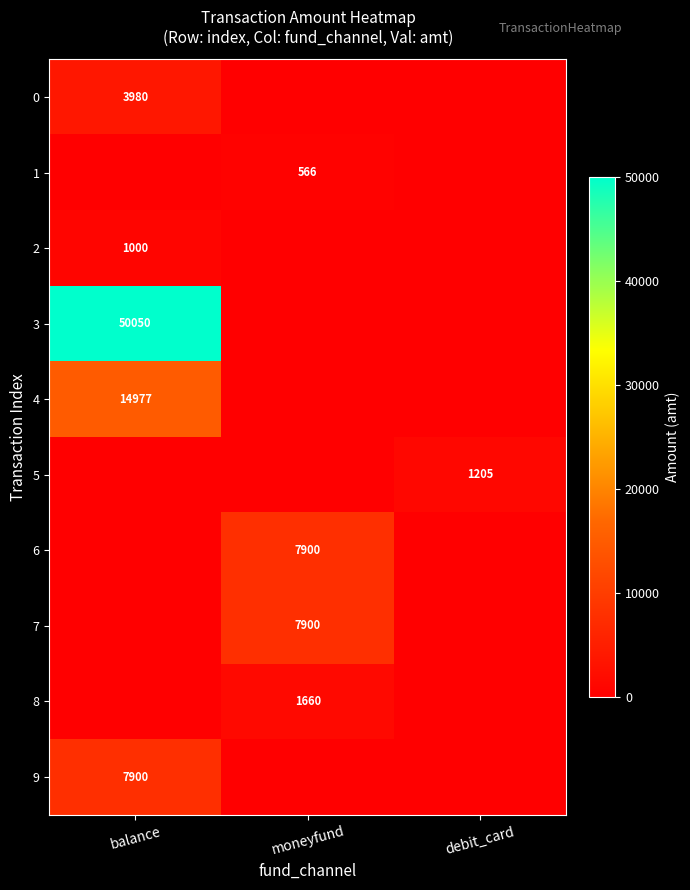

Is it true that 5 equals 245 at debit_card?

False